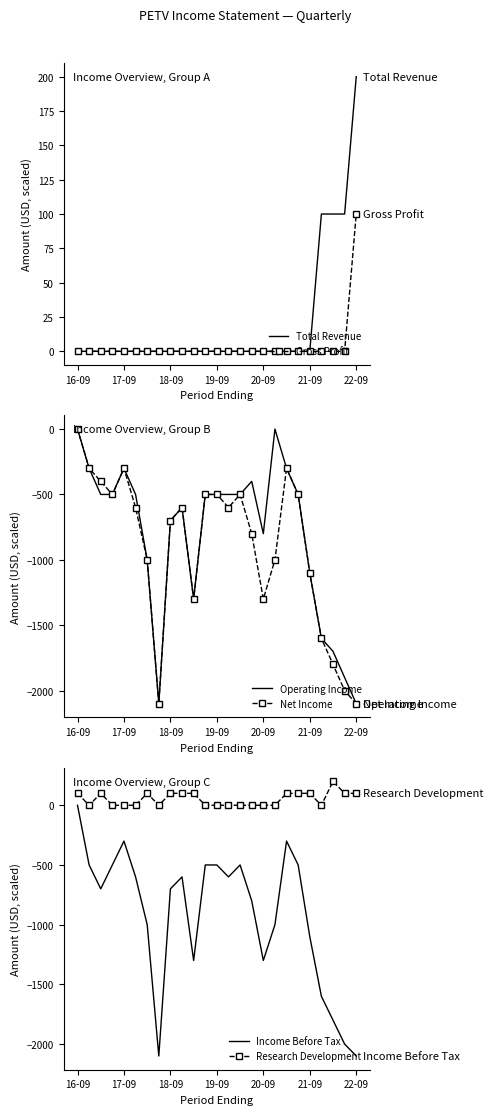

True or false: Income Before Tax and Gross Profit cross at least once.

False